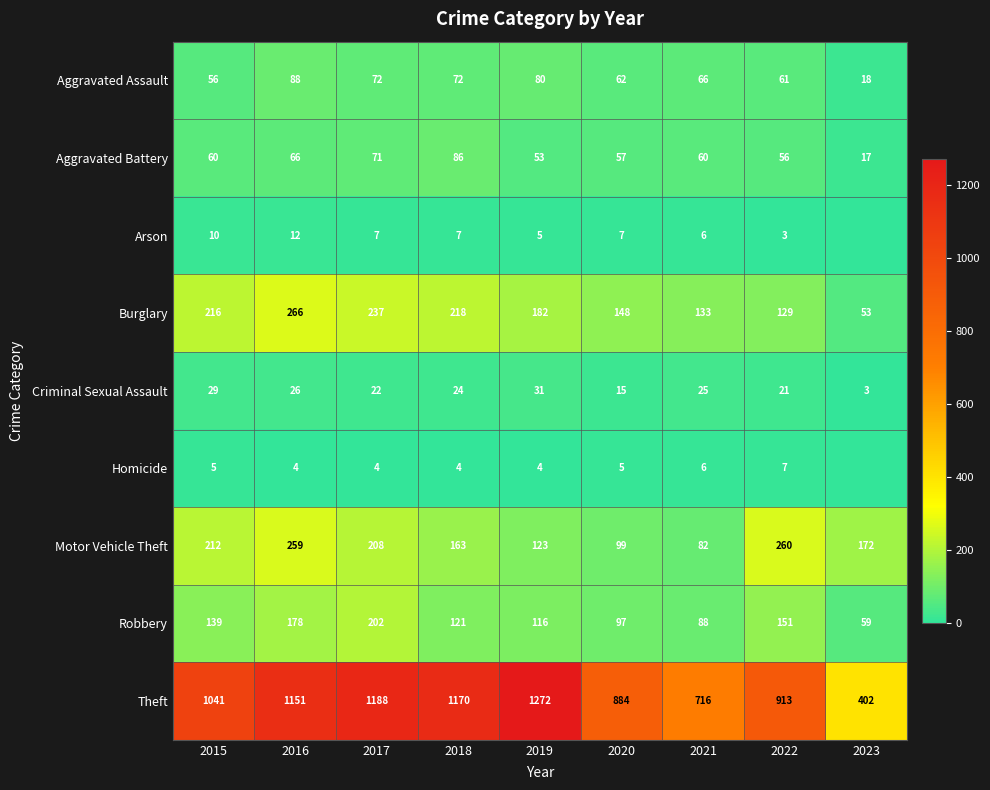

At which label does Robbery reach its minimum?

2023